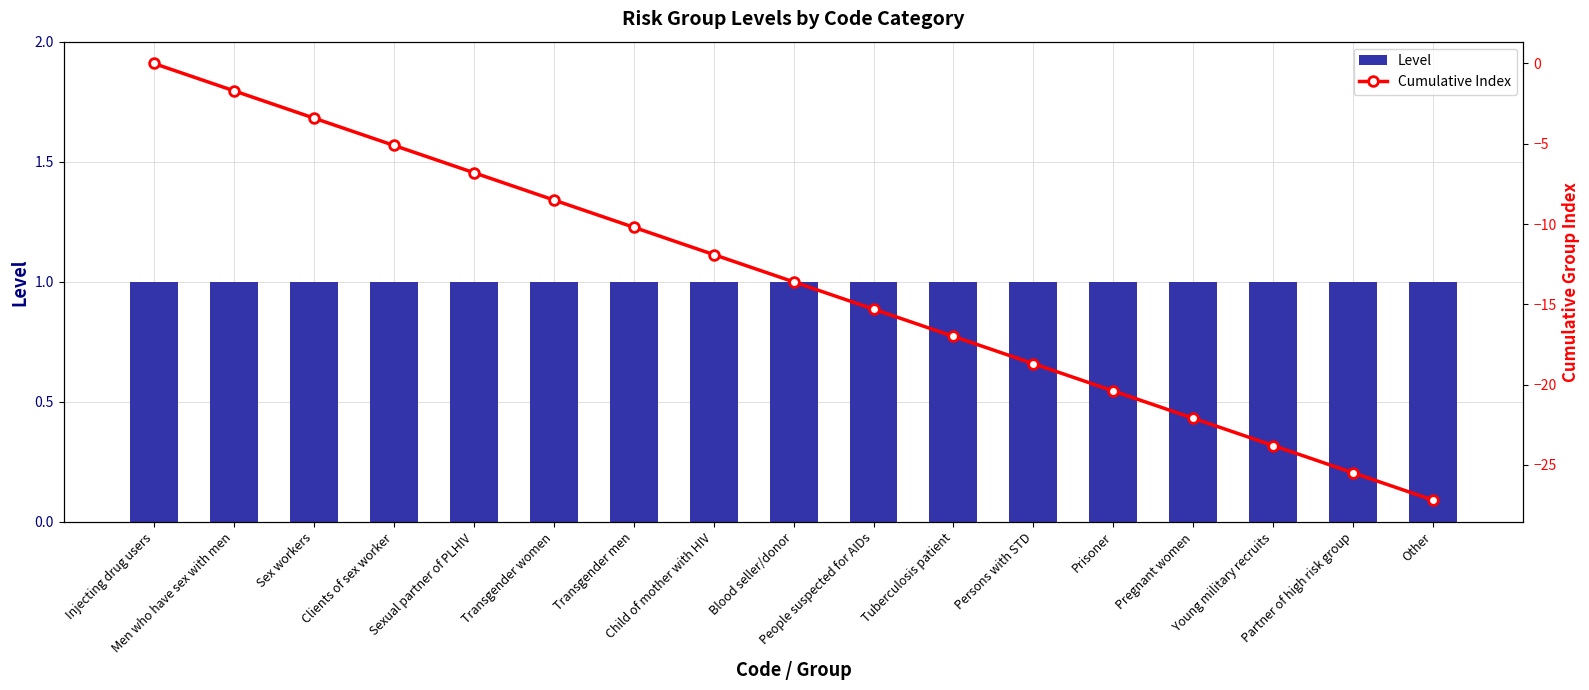

The value of Cumulative Index at Clients of sex worker is -5.1. True or false?

True